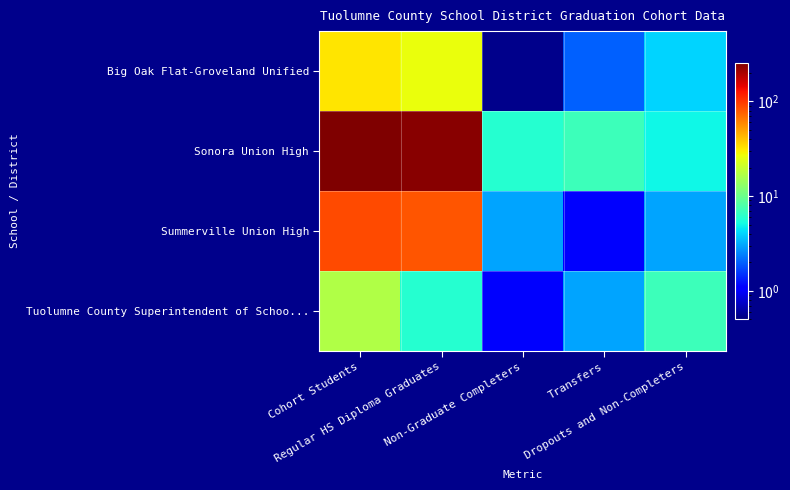

What is the difference between the highest and lowest values at Cohort Students?

240